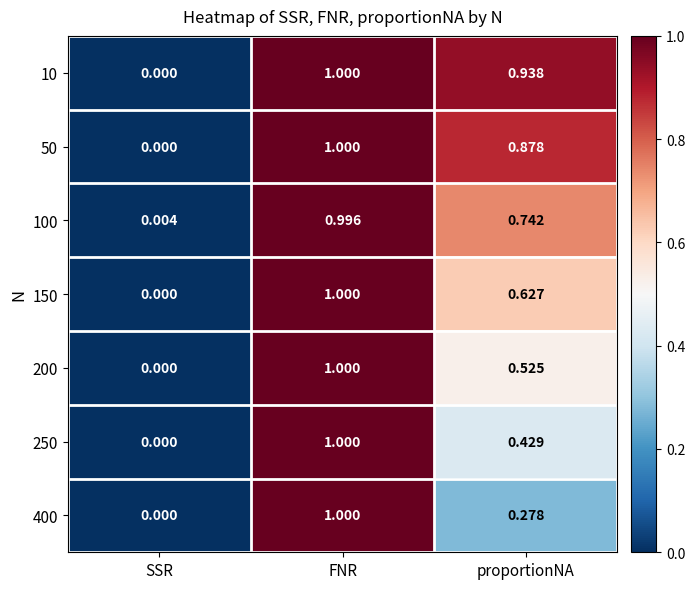

Which category has the lowest value across all series?

SSR